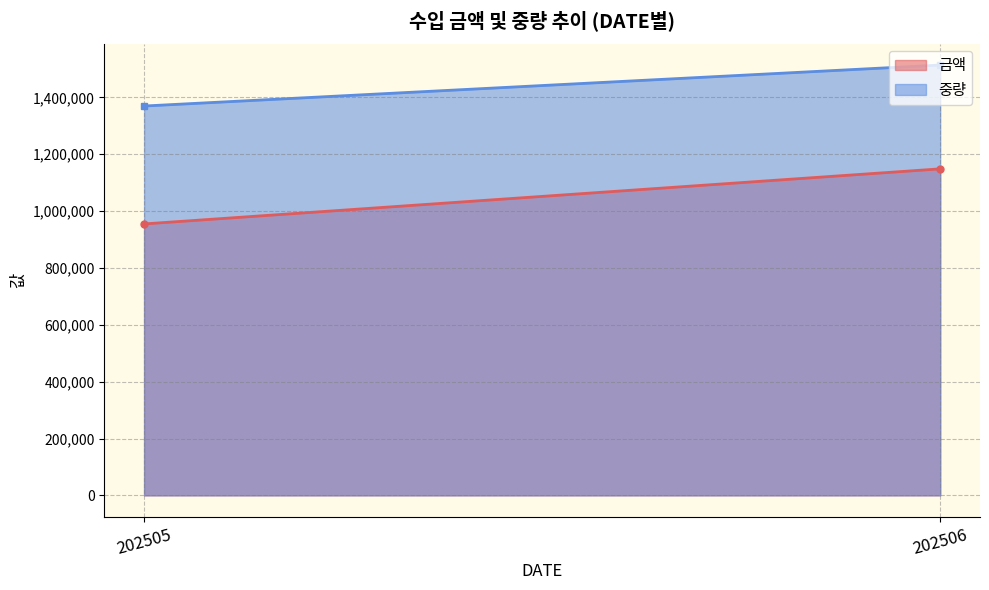

Which series has the largest range (max minus min)?

금액